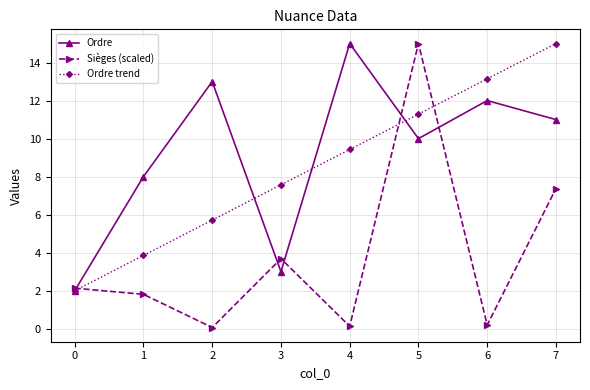

Where does the Ordre trend series first go above 9?

4